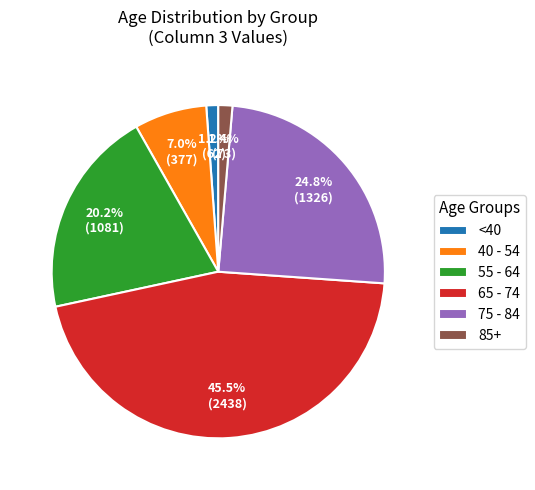

Combined, what portion of the pie is 65 - 74 and <40?

46.7%